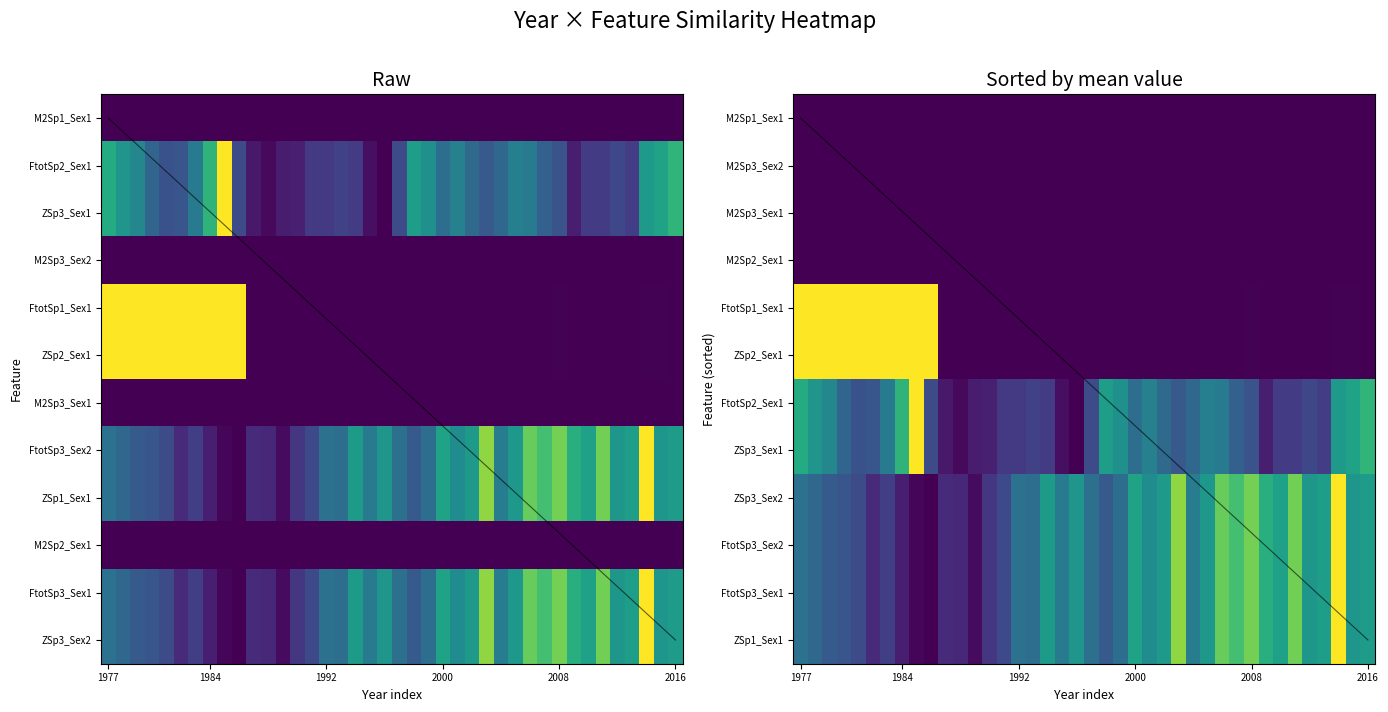

Rank the series by their maximum value, from highest to lowest.

FtotSp1_Sex1, ZSp2_Sex1, FtotSp2_Sex1, ZSp3_Sex1, ZSp3_Sex2, FtotSp3_Sex2, FtotSp3_Sex1, ZSp1_Sex1, M2Sp1_Sex1, M2Sp3_Sex2, M2Sp3_Sex1, M2Sp2_Sex1